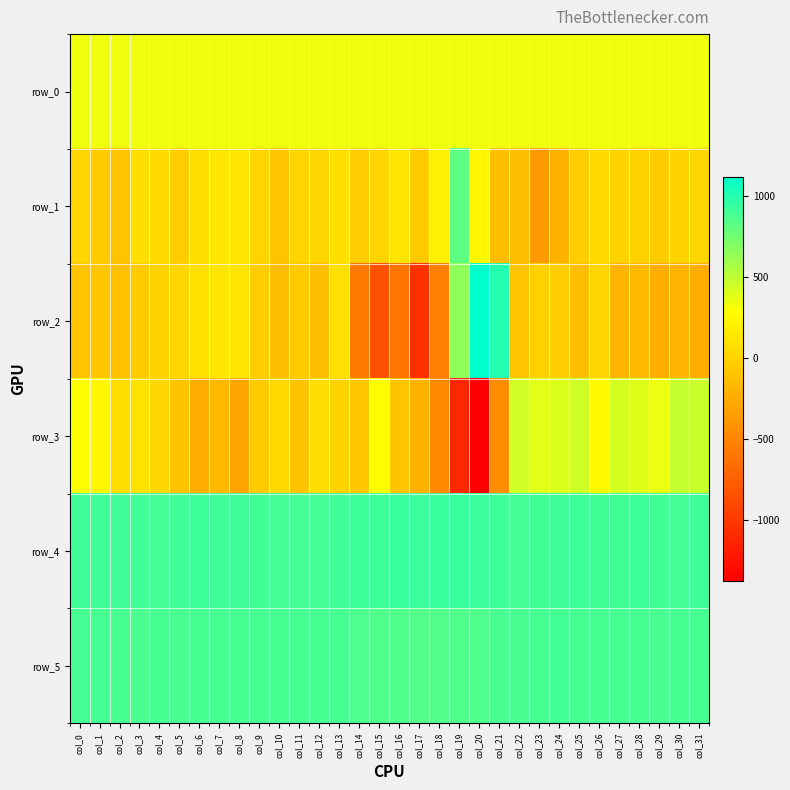

Where does the row_5 series first go above 883?

col_1